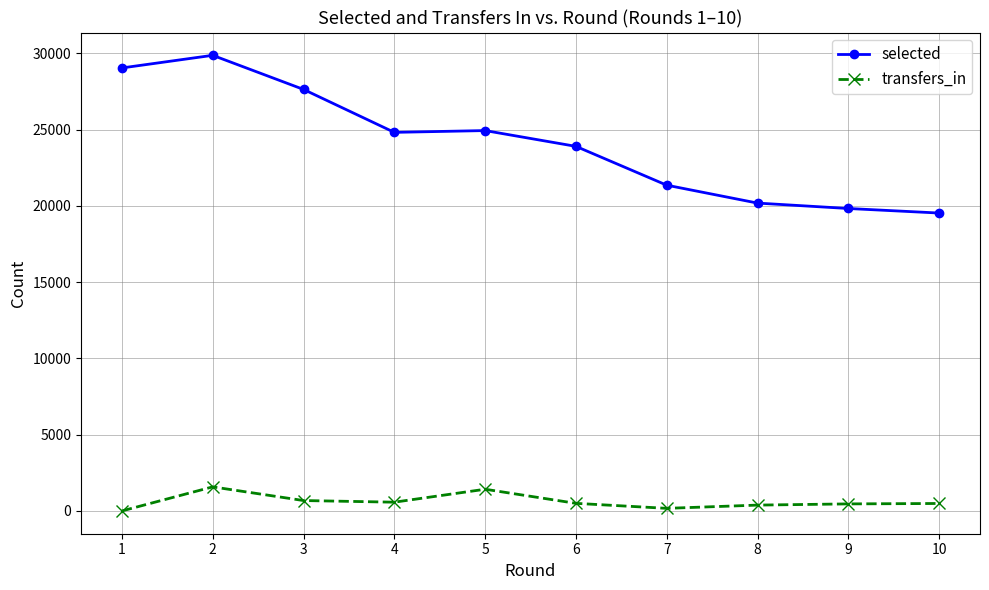

How many values in transfers_in are above zero?

9